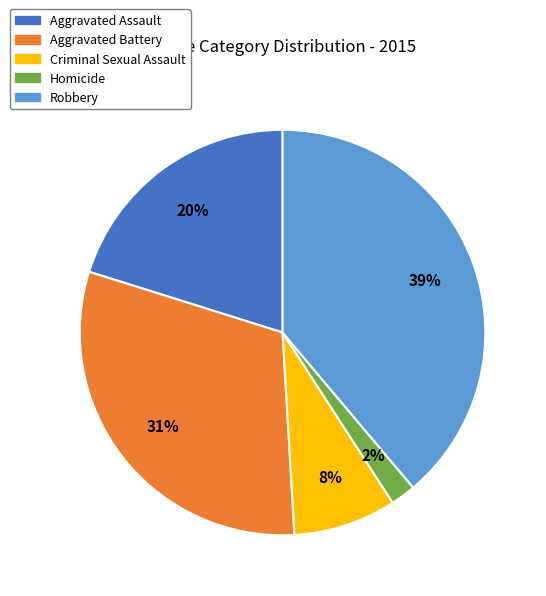

What percentage is the Aggravated Battery slice, to the nearest percent?

31%